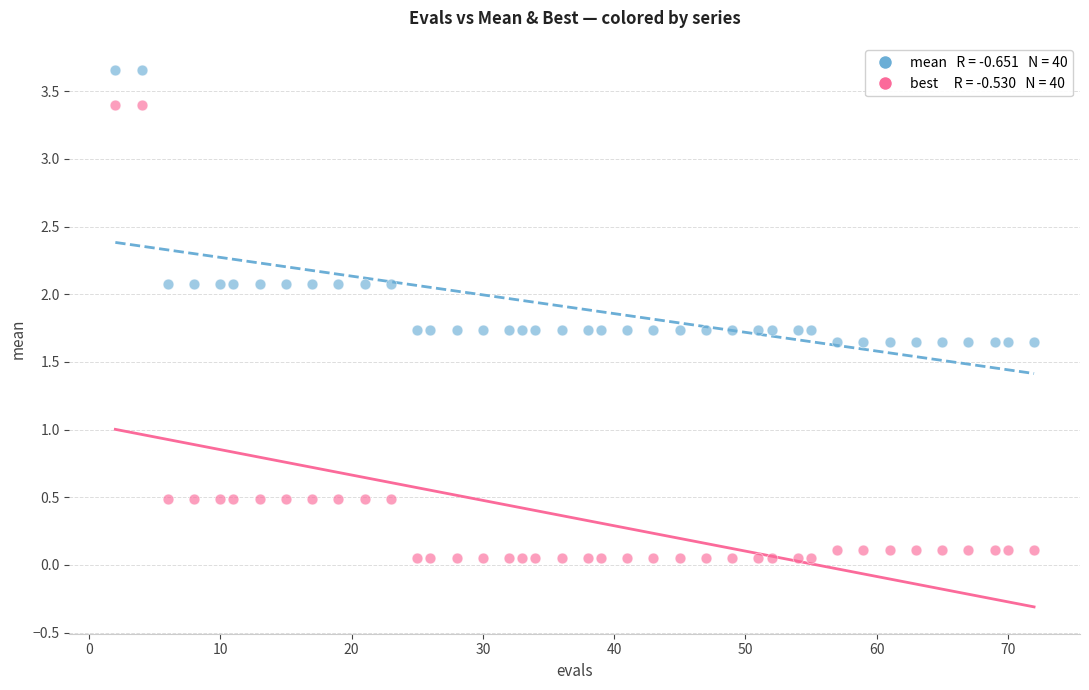

Across all data points, what is the range of Y values (max minus min)?

3.6